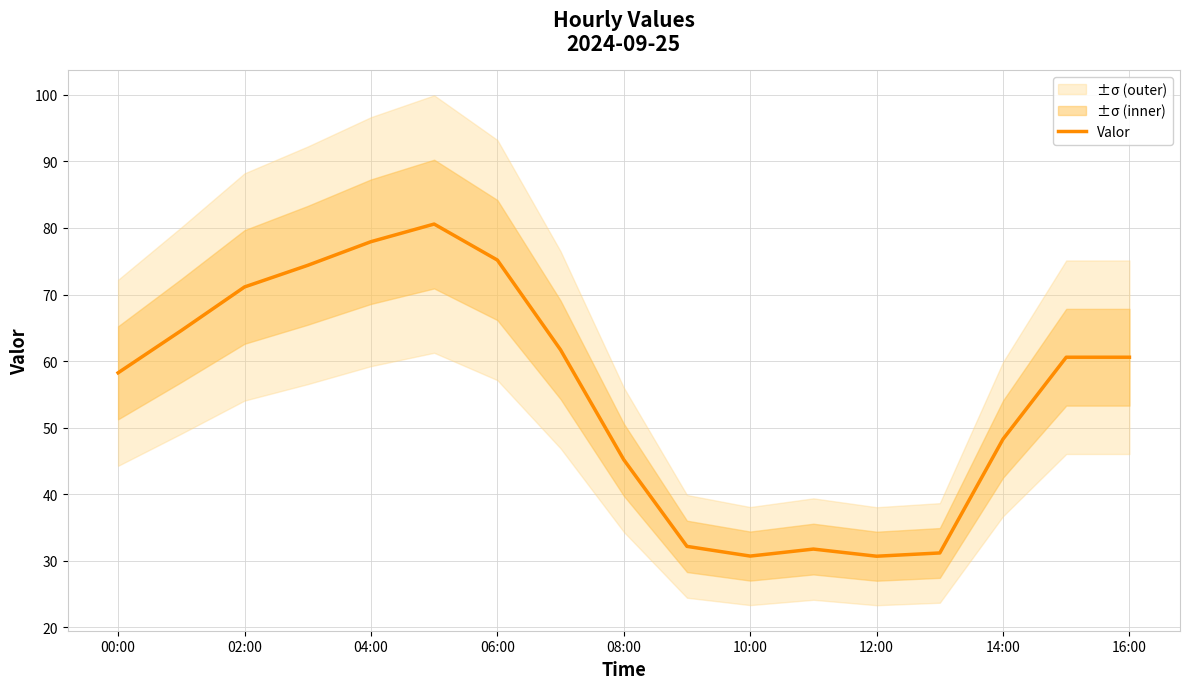

Does the chart have visible grid lines?

Yes